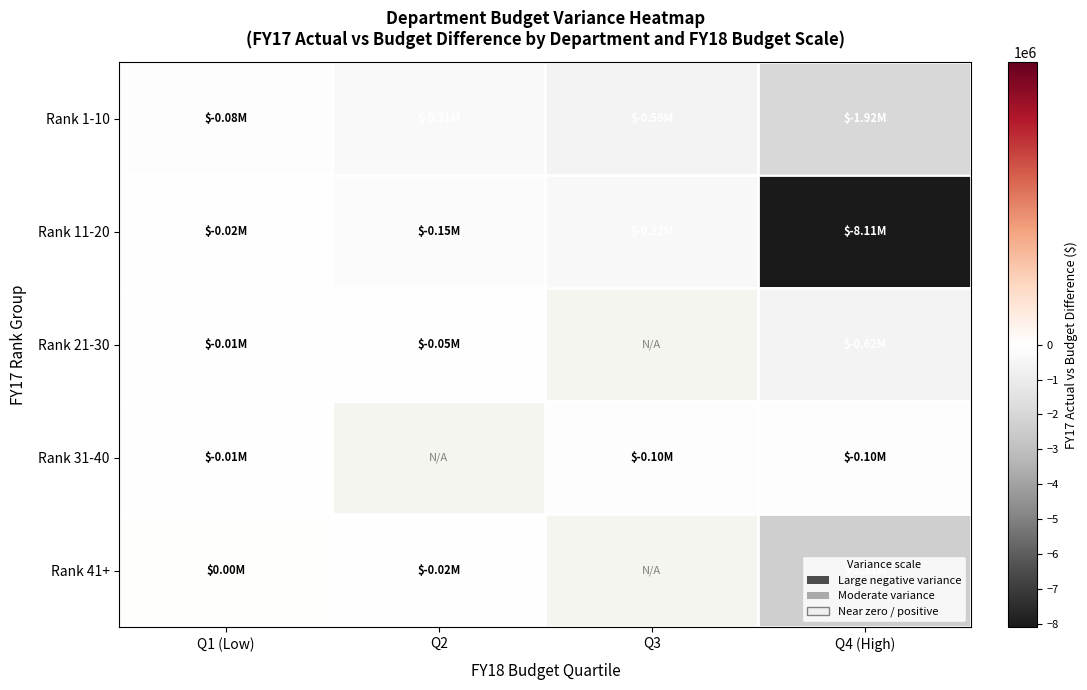

The Rank 11-20 series shows -148684.3 at Q2. True or false?

True